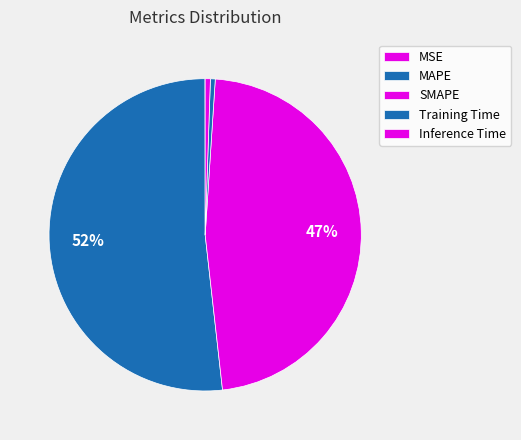

Rank the categories by value from highest to lowest.

MAPE, SMAPE, Inference Time, Training Time, MSE